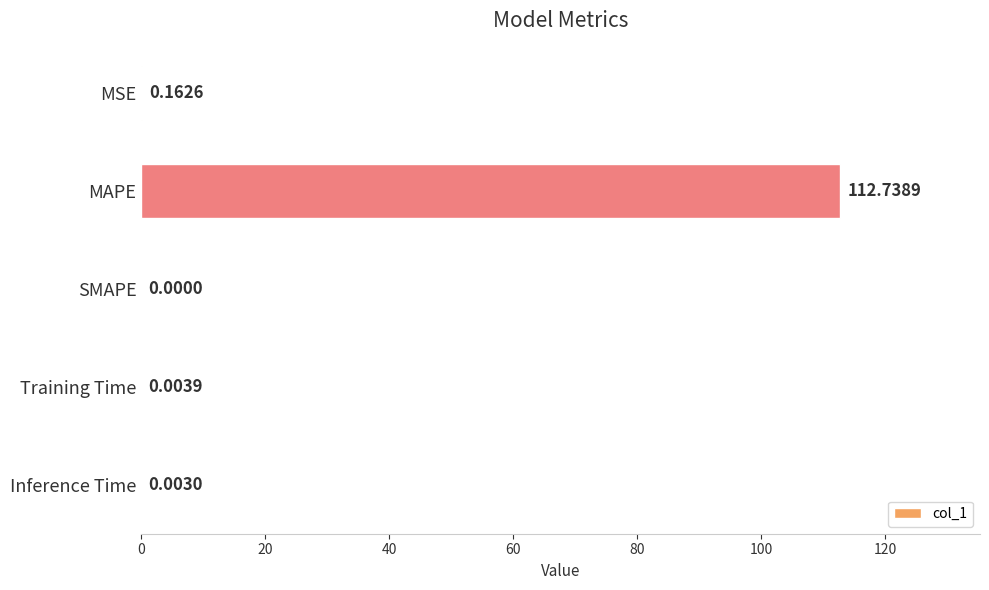

Where is the data nearest to the value 56?

MSE